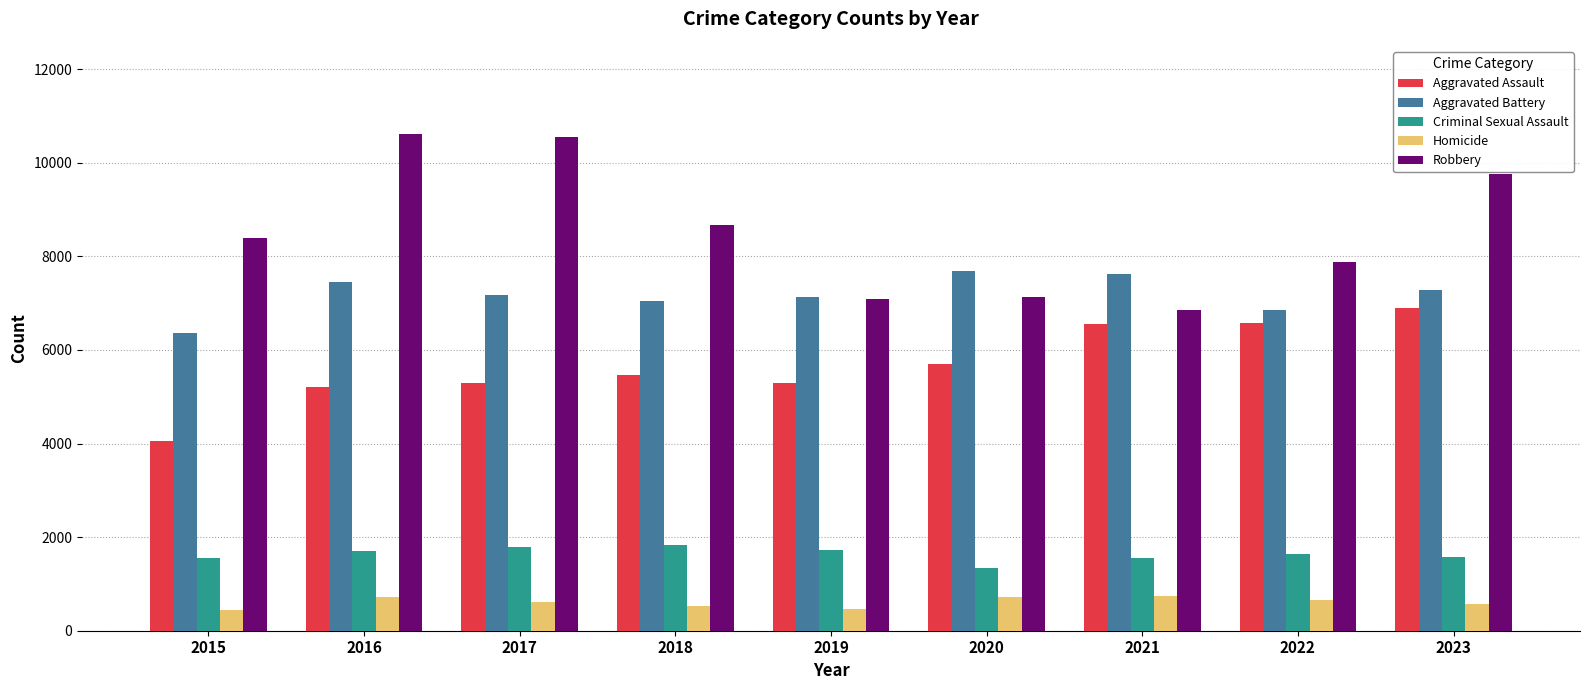

At 2017, list the series in order from largest to smallest.

Robbery, Aggravated Battery, Aggravated Assault, Criminal Sexual Assault, Homicide